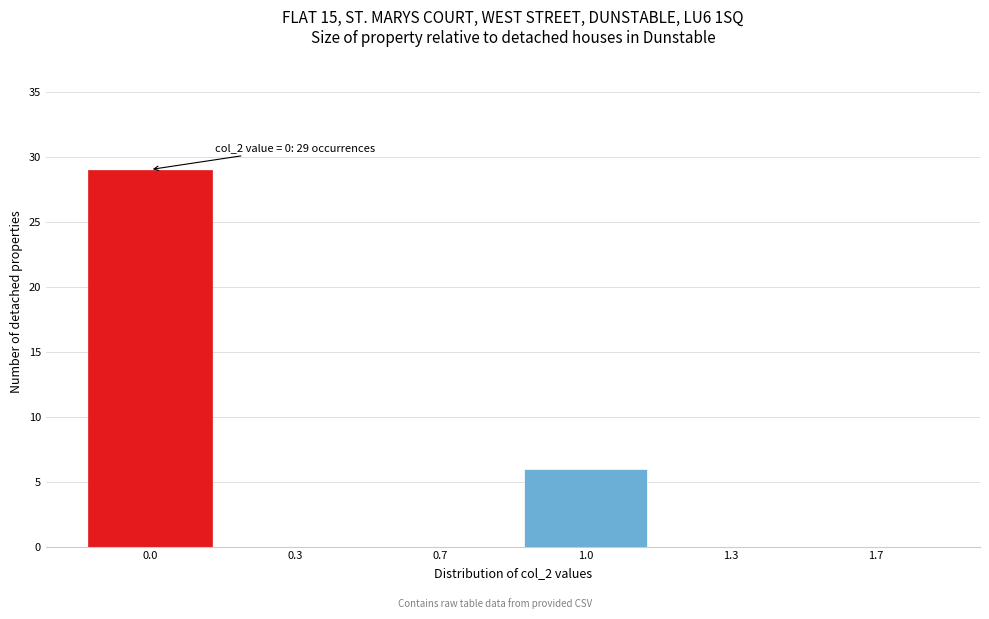

Reading right to left, list all the values displayed in this chart.

1.7=0	1.3=0	1.0=6	0.7=0	0.3=0	0.0=29